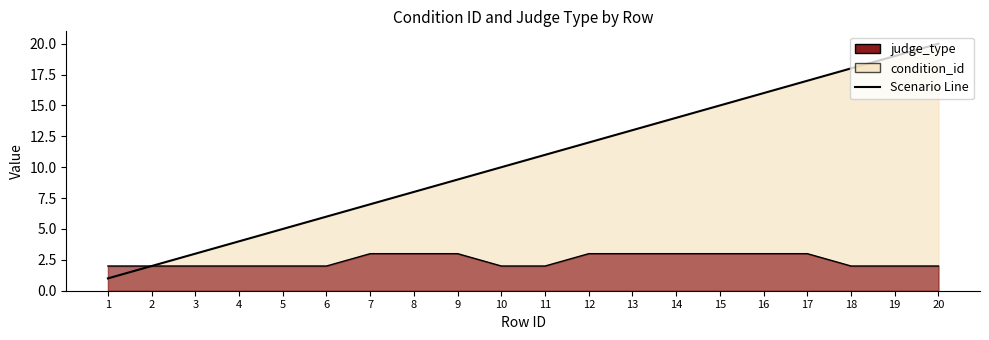

How many lines are shown in the chart?

2